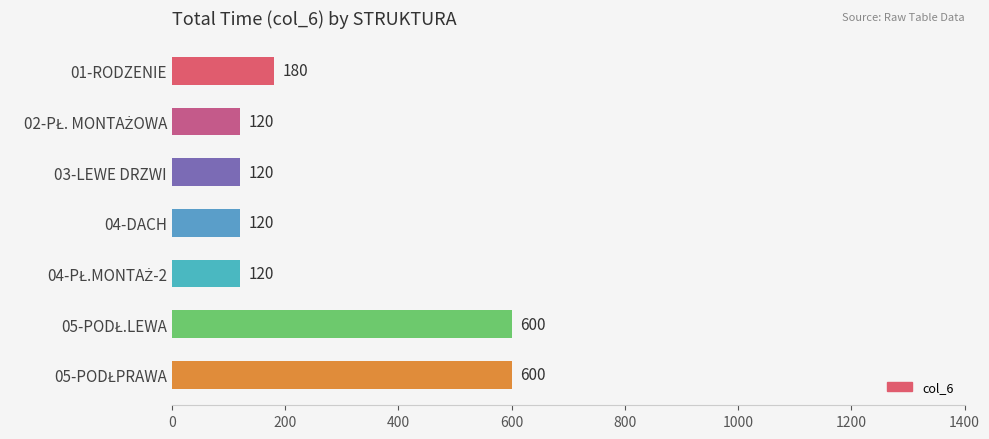

Reading top to bottom, what are all the values shown in this chart?

180	120	120	120	120	600	600